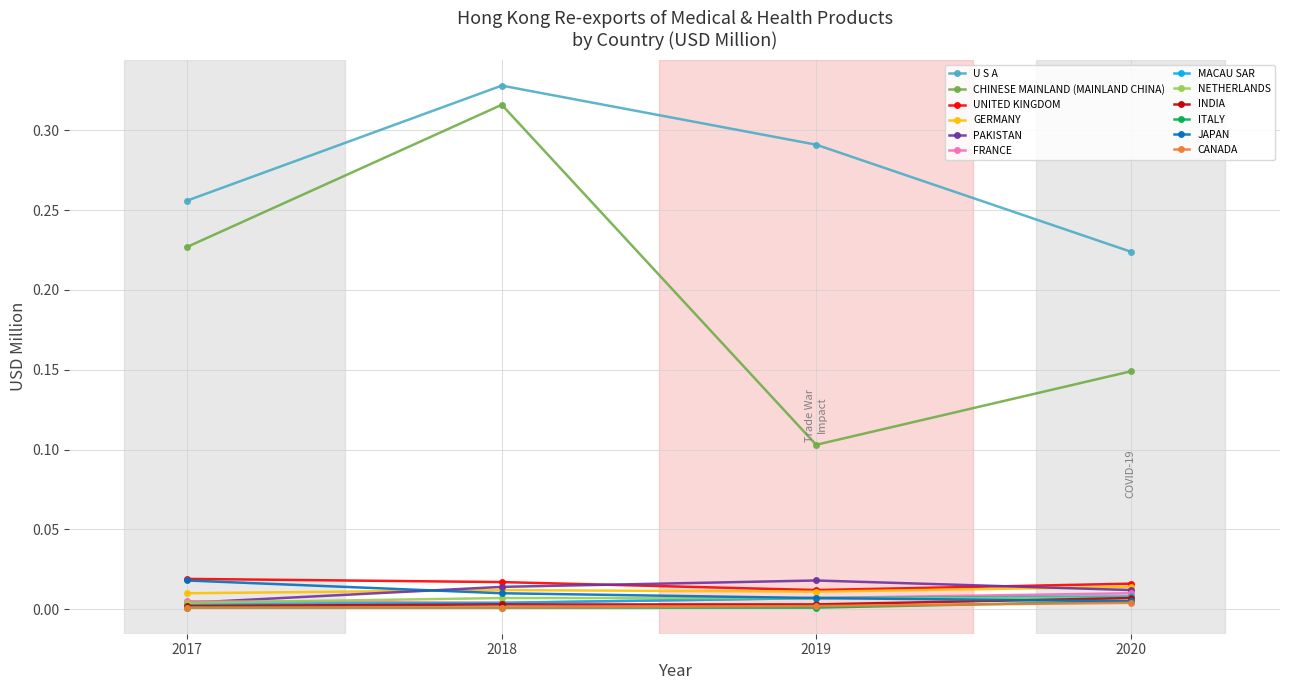

Which series has the largest range (max minus min)?

CHINESE MAINLAND (MAINLAND CHINA)